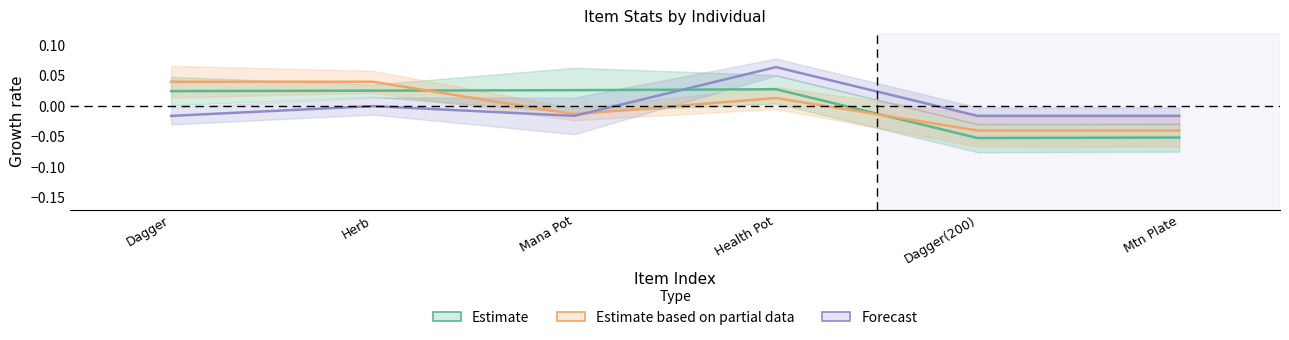

Which series has the widest spread of values?

Estimate